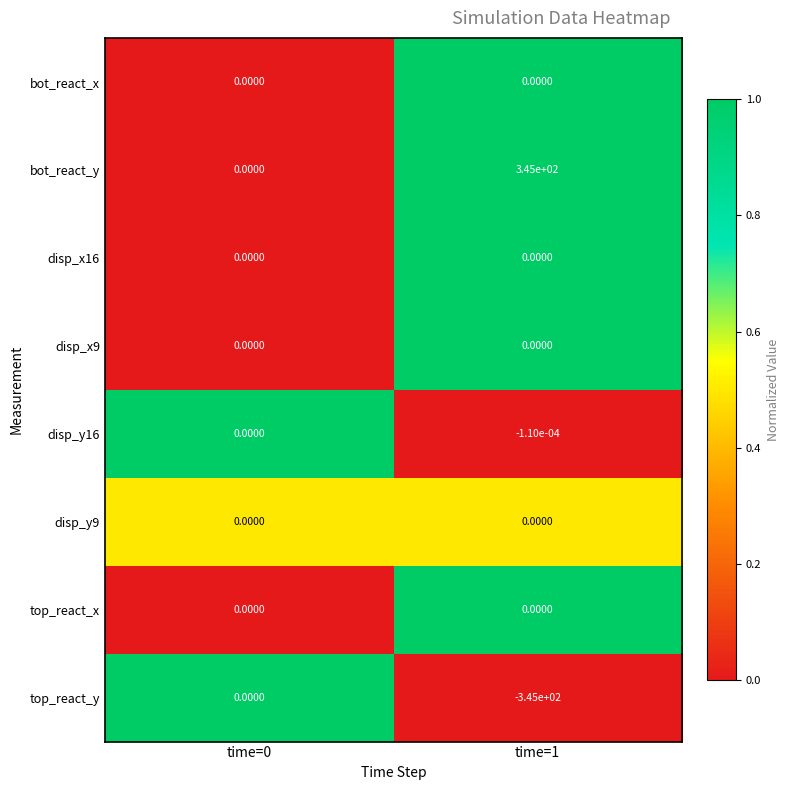

Is the value of top_react_y at time=1 greater than the value of bot_react_x at time=1?

No